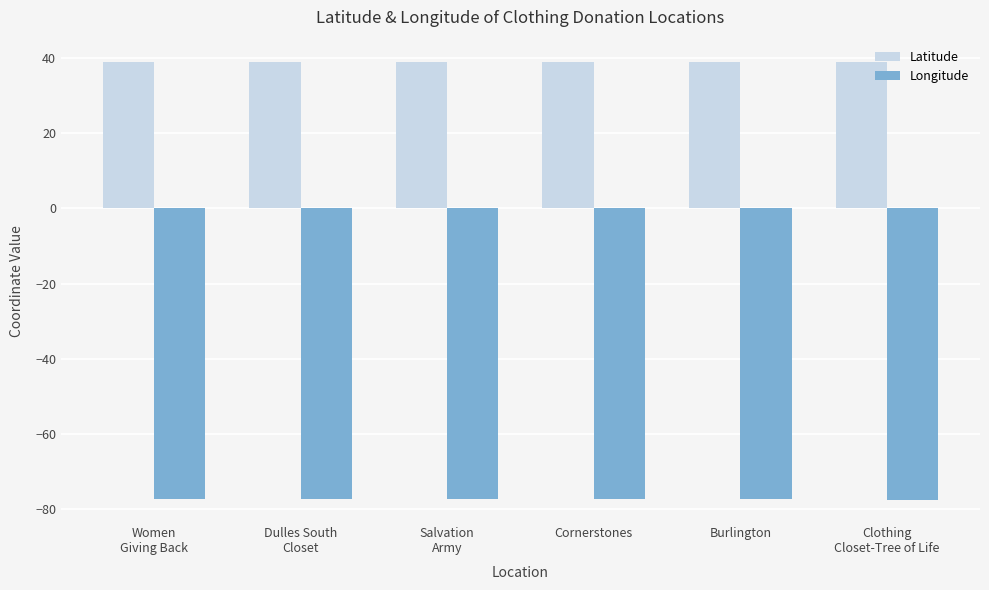

What position from the left is Dulles South
Closet?

2